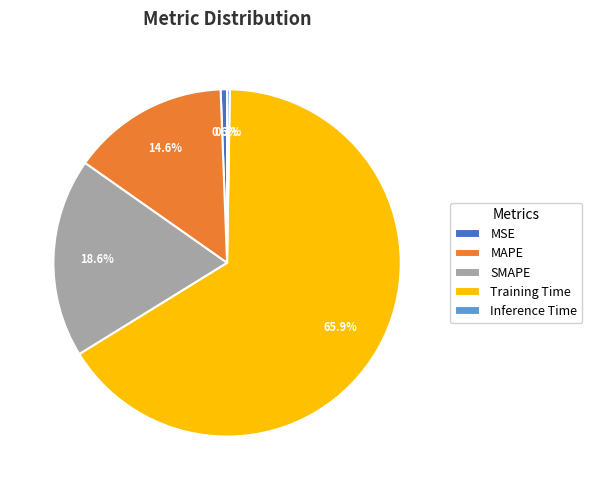

Do MAPE and SMAPE together represent more than half of the pie?

No